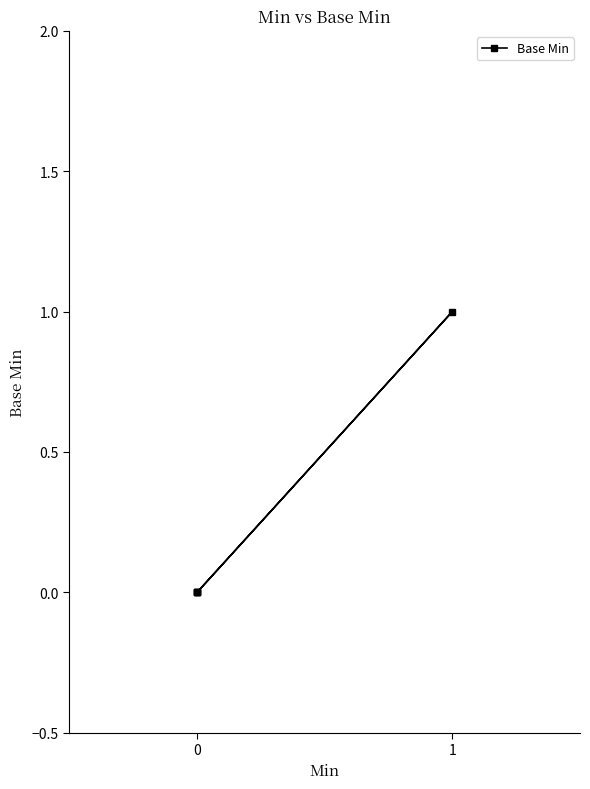

Count the number of values greater than 0.

1